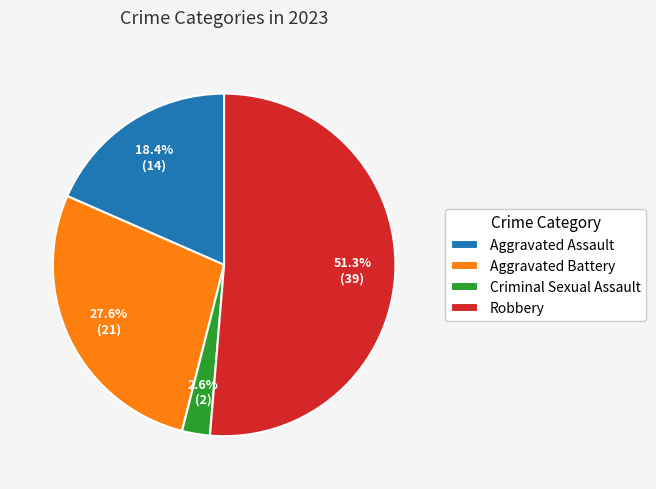

To the nearest percent, what percentage of the pie is Aggravated Assault?

18%